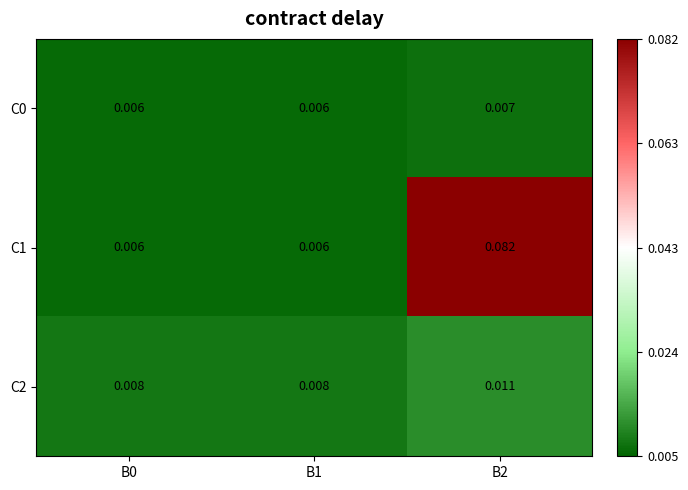

Which label corresponds to the smallest value in the chart?

B0